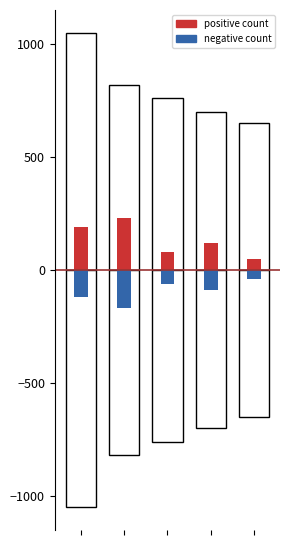

What is the sum of the positive count values at 1 and 4?

280